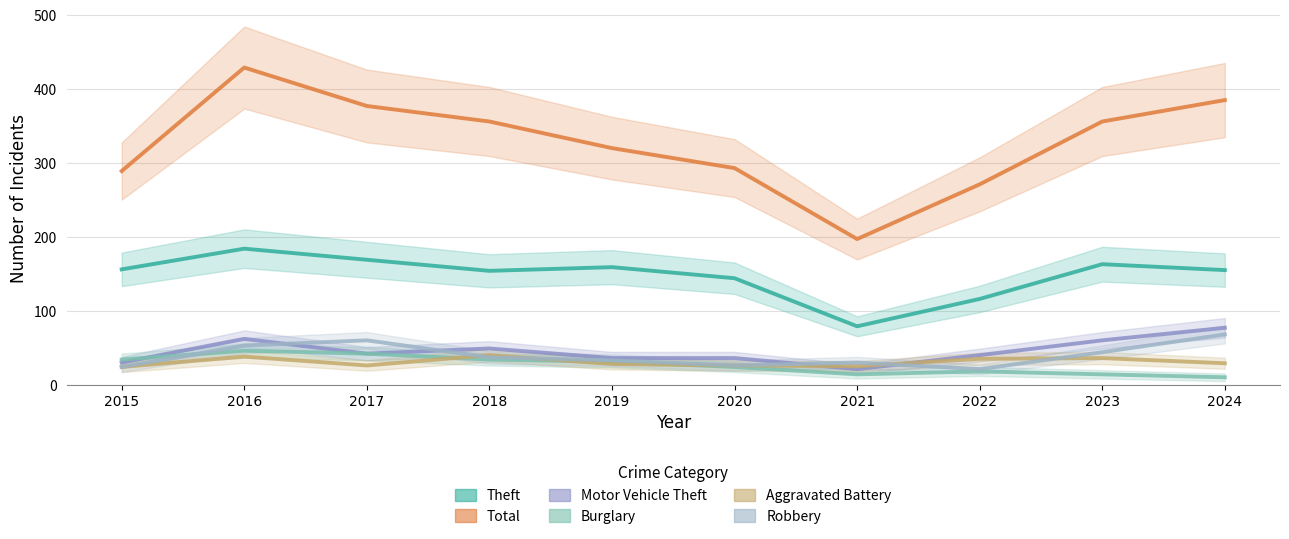

What is the lowest value of the Theft series?

79